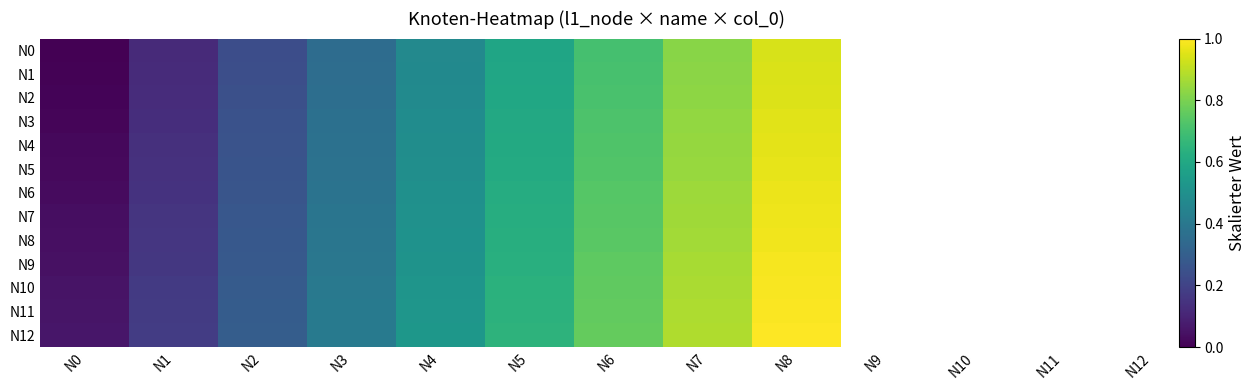

At how many categories does at least one series exceed 0?

9